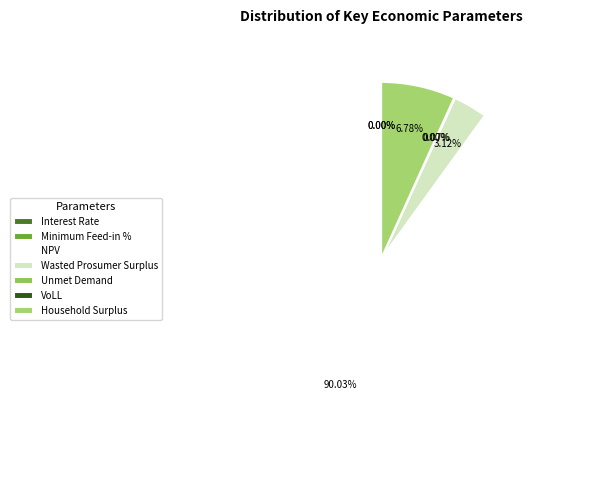

Is the sum of VoLL and NPV greater than half?

Yes